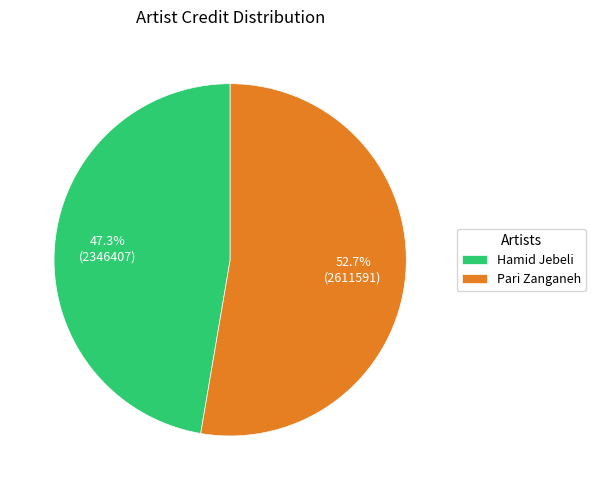

Which slice represents more than half of the pie?

Pari Zanganeh